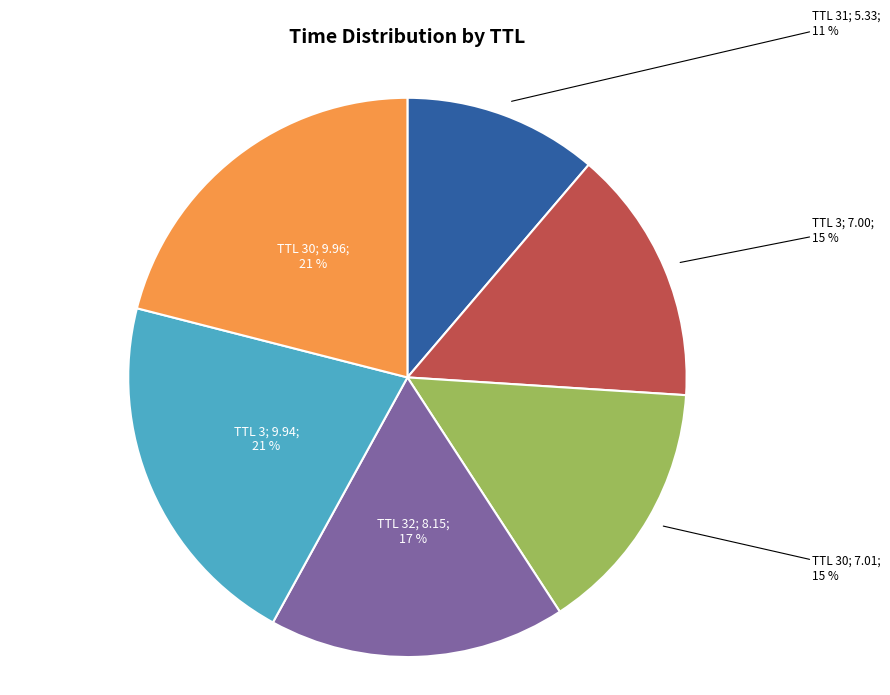

Does any single category account for the majority?

No